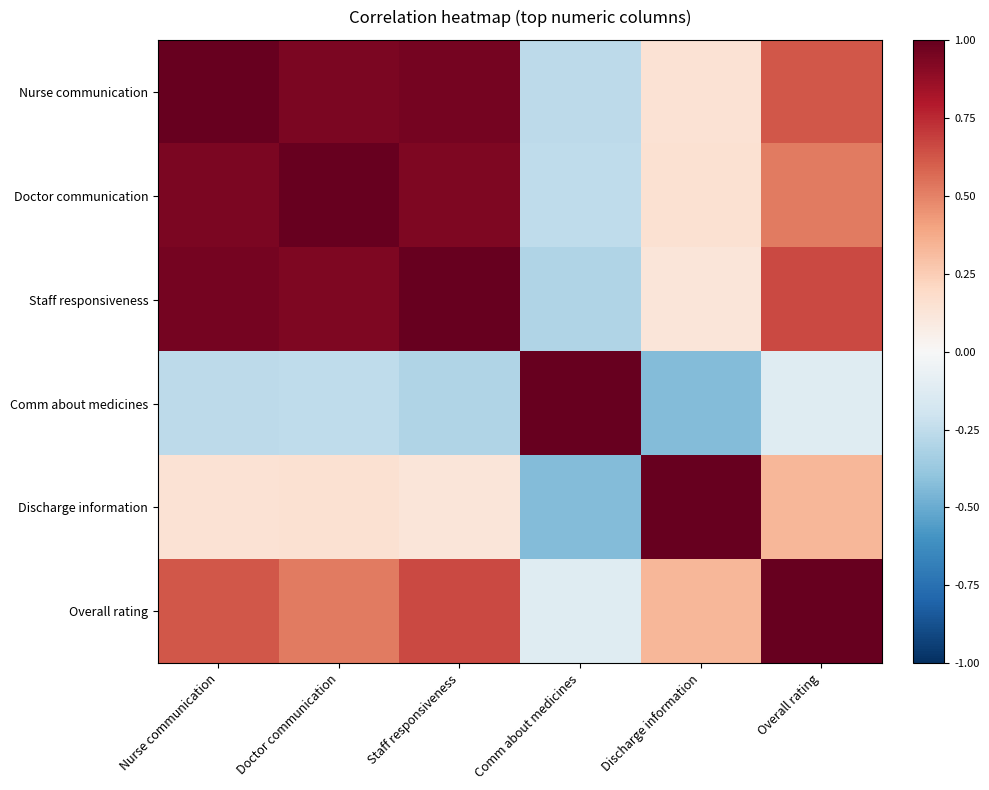

At which category is the sum across all series the highest?

Nurse communication